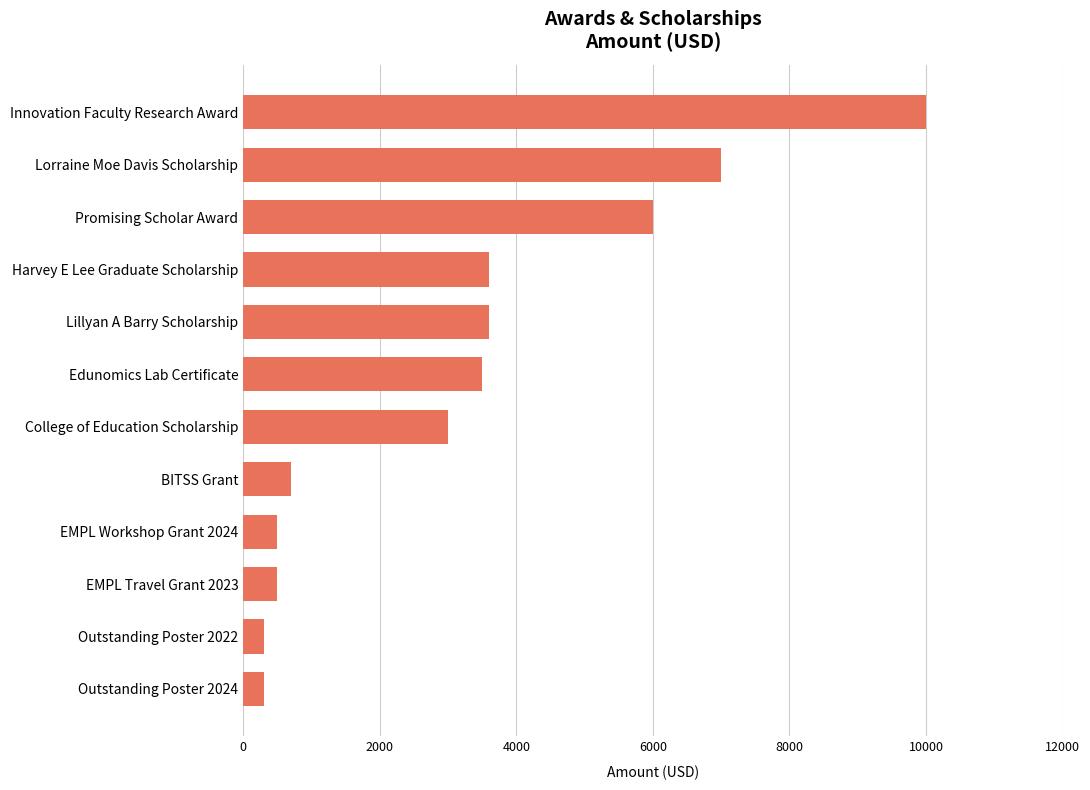

Does the chart contain stacked bars?

No